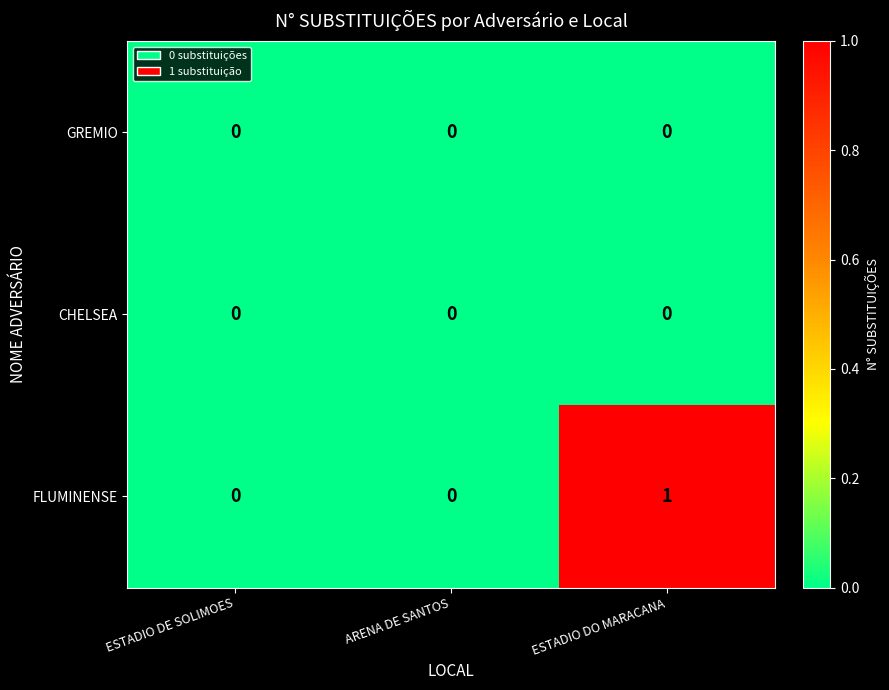

Which series has the largest range (max minus min)?

FLUMINENSE